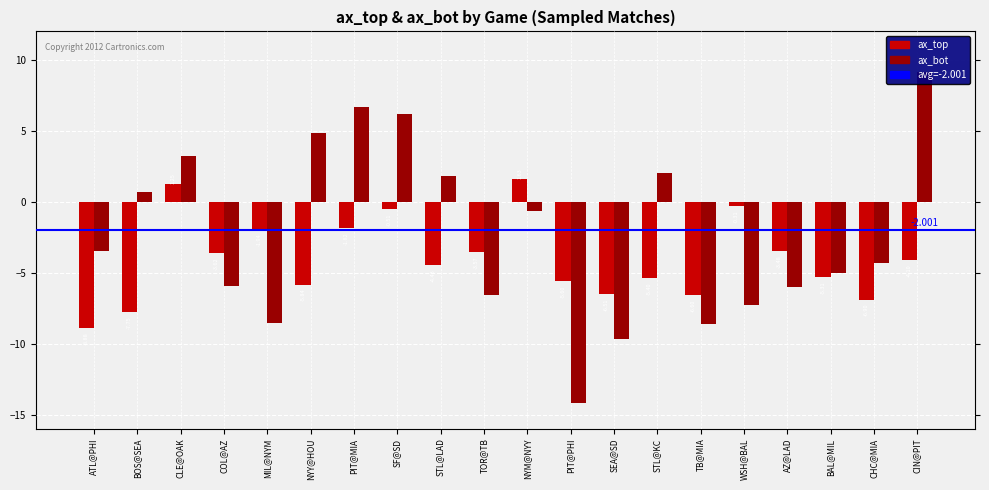

What is the difference between the maximum and second lowest values in the ax_top series?

9.4